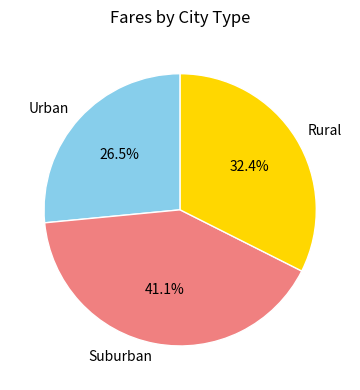

Do Rural and Suburban together represent more than half of the pie?

Yes